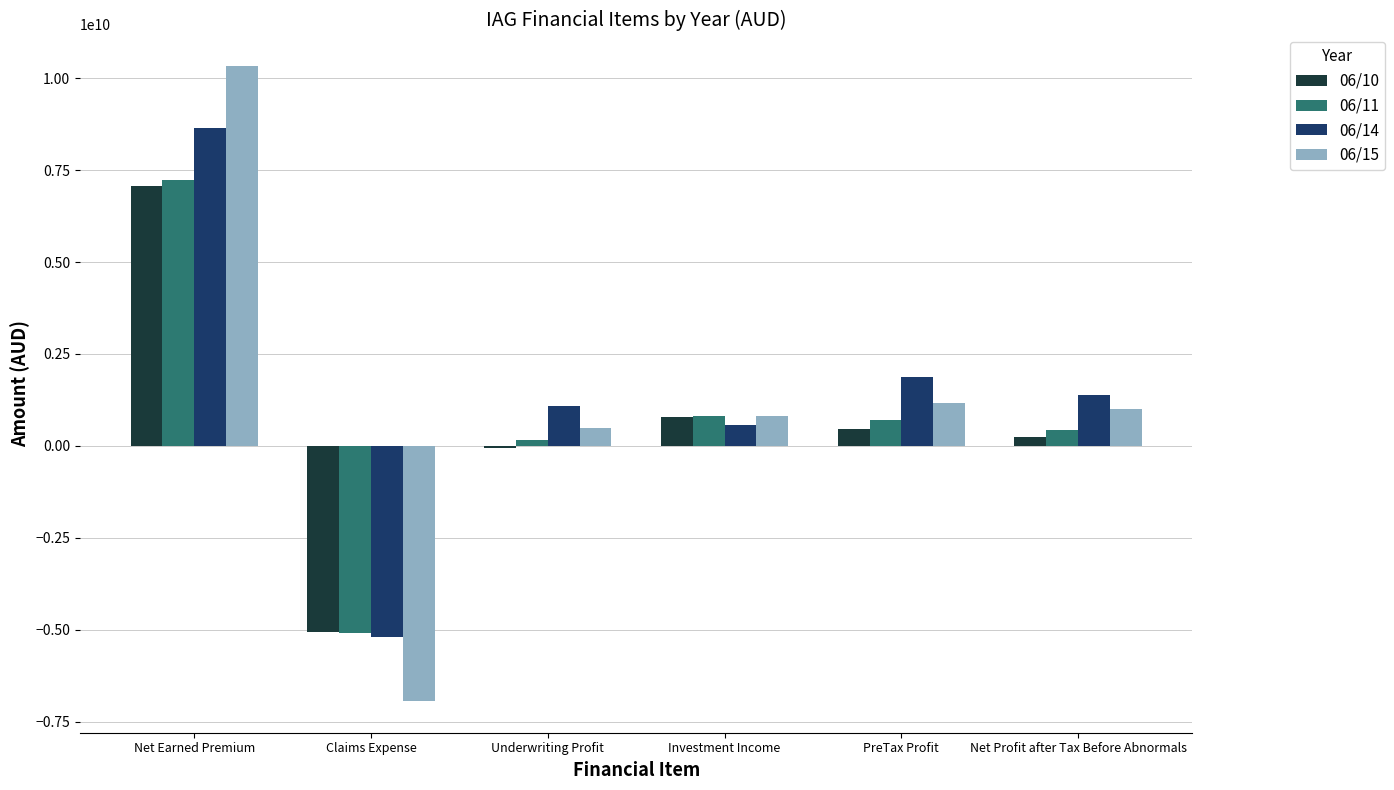

How many bars are there in total?

24